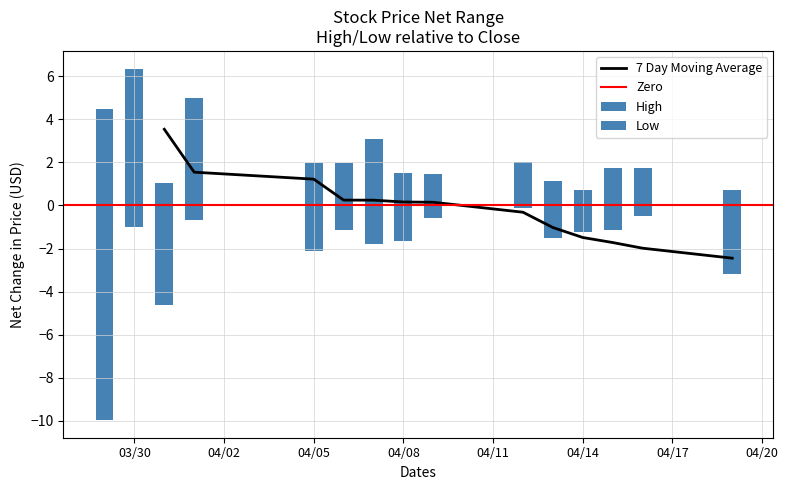

True or false: 7 Day Moving Average has a value of 0.4 at 04/05.

False